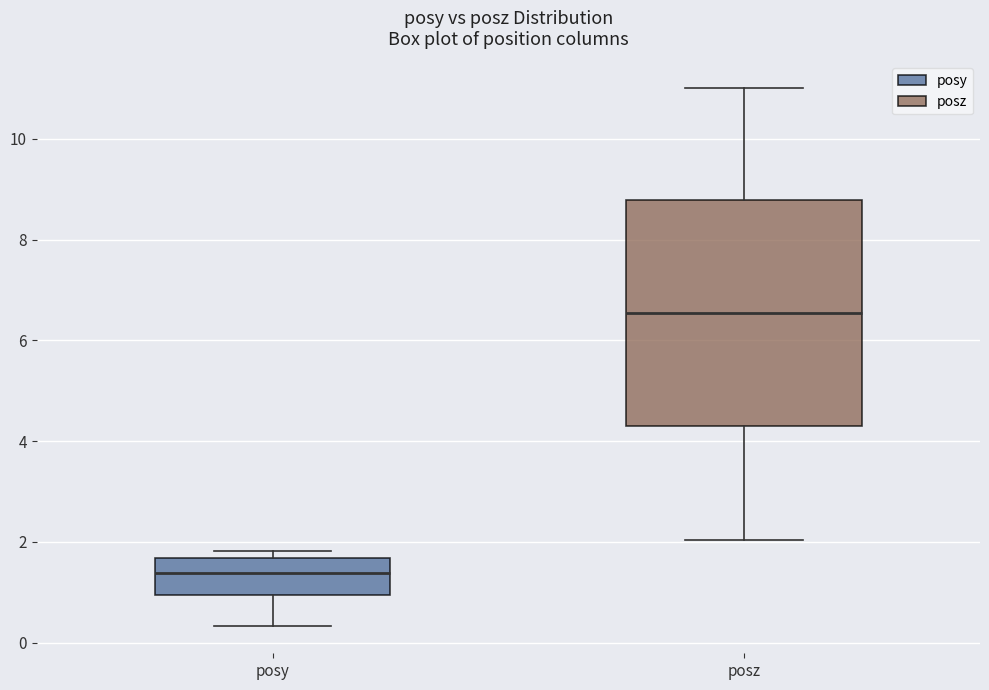

Reading left to right, transcribe this box plot: for each box, give where its median line is, the range the box spans, and where its two whiskers end, as read against the y-axis. The values are not printed on the chart, so give them approximately, as read against the axis.

posy: median 1.4, box 1.0 to 1.6, whiskers 0.4 to 1.8
posz: median 6.6, box 4.4 to 8.8, whiskers 2.0 to 11.0